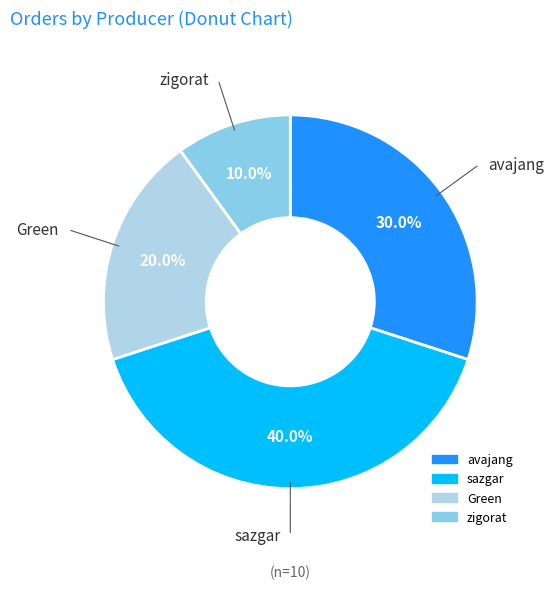

Which category has the smallest portion of the pie?

zigorat